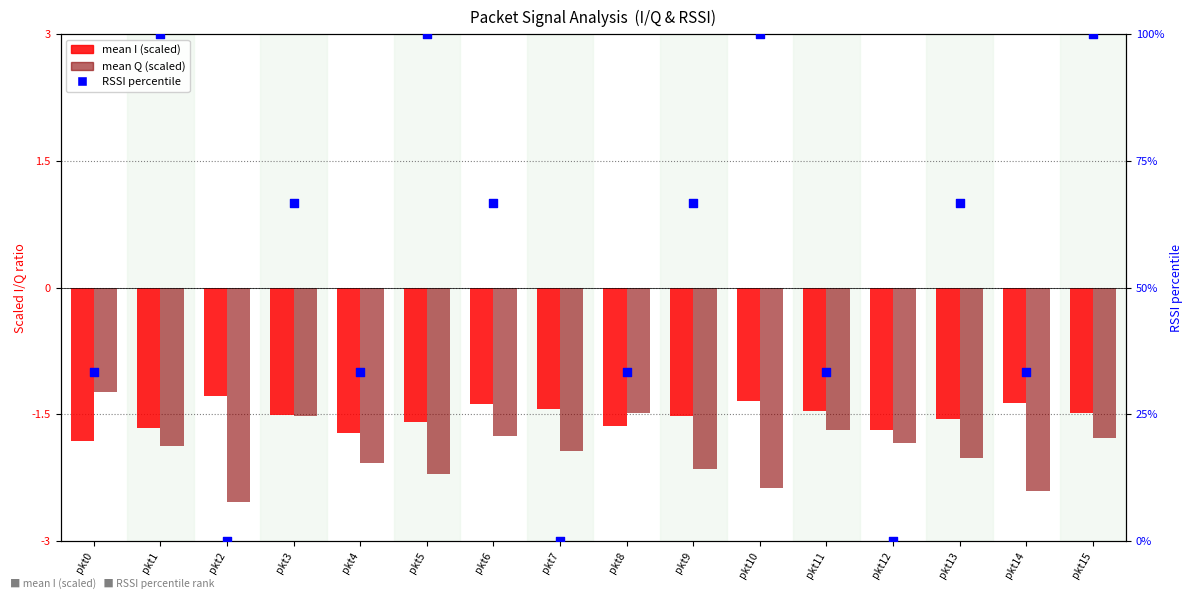

What are all the series names shown in the legend?

mean I (scaled), mean Q (scaled), RSSI percentile